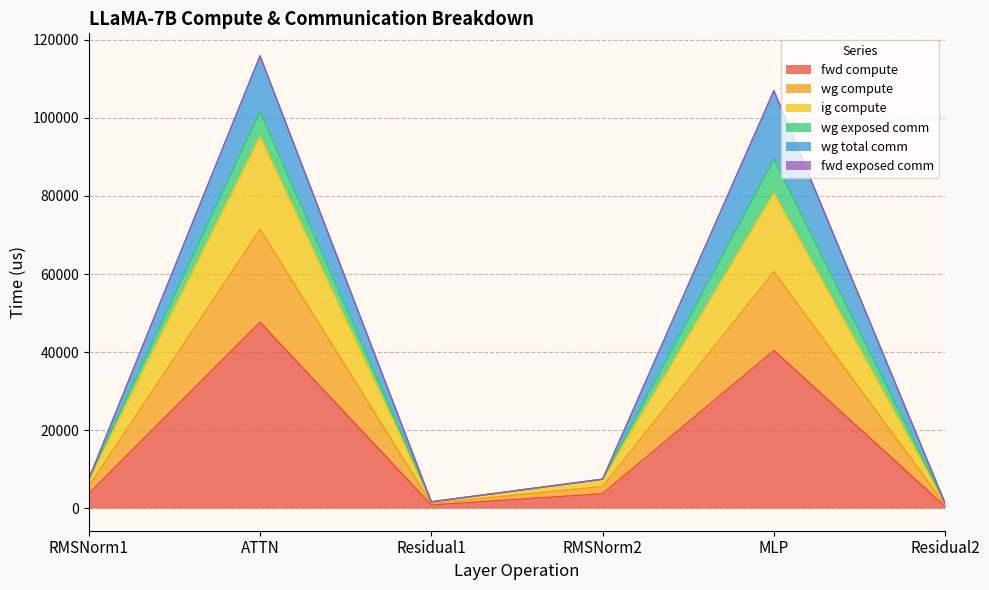

Does the chart have visible grid lines?

Yes